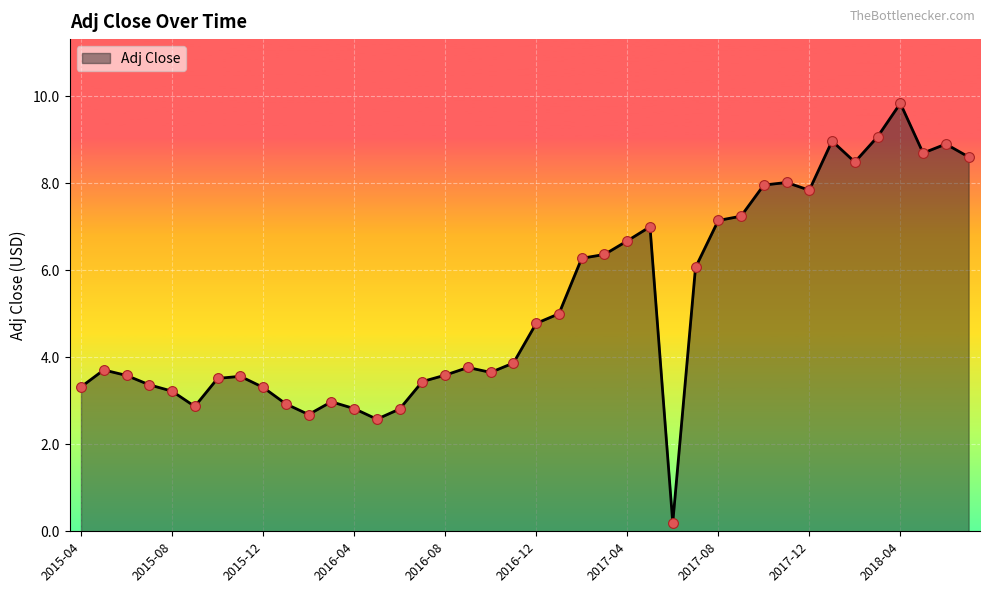

What is the difference between the maximum and minimum values?

9.6